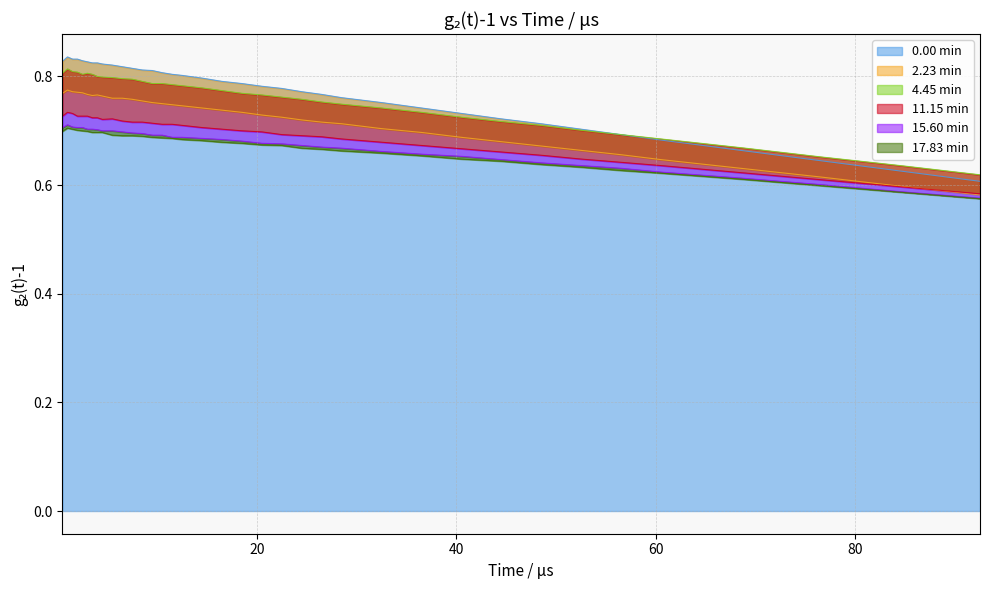

What is the sum of all 15.60 min values?

24.8